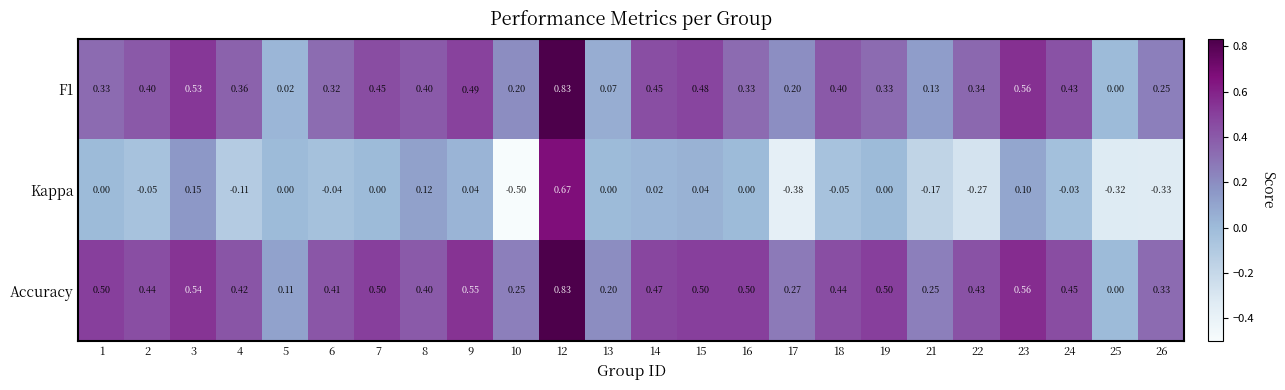

Which series has the largest total across all categories?

Accuracy